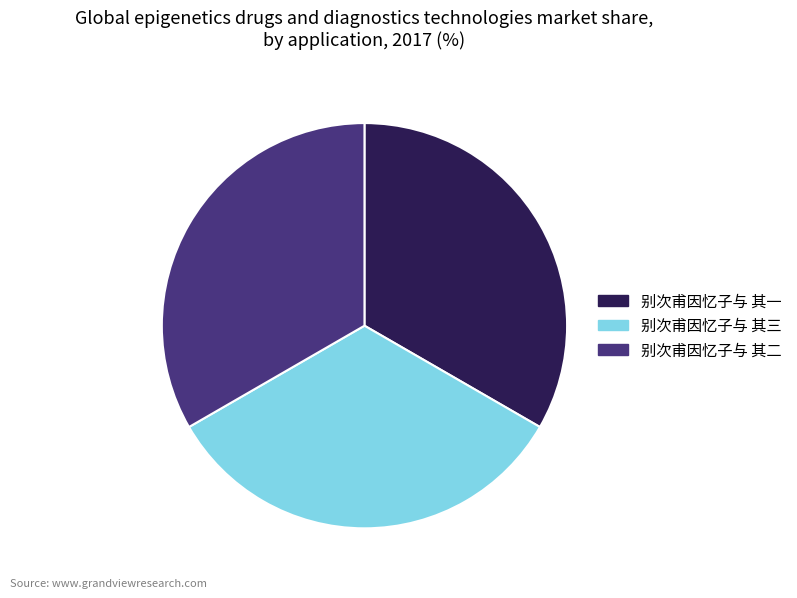

True or false: 别次甫因忆子与 其一 accounts for 33% of the total.

True